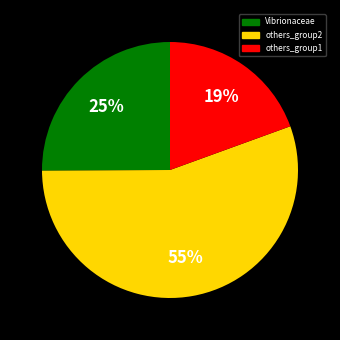

To the nearest percent, what is the average slice percentage?

33%